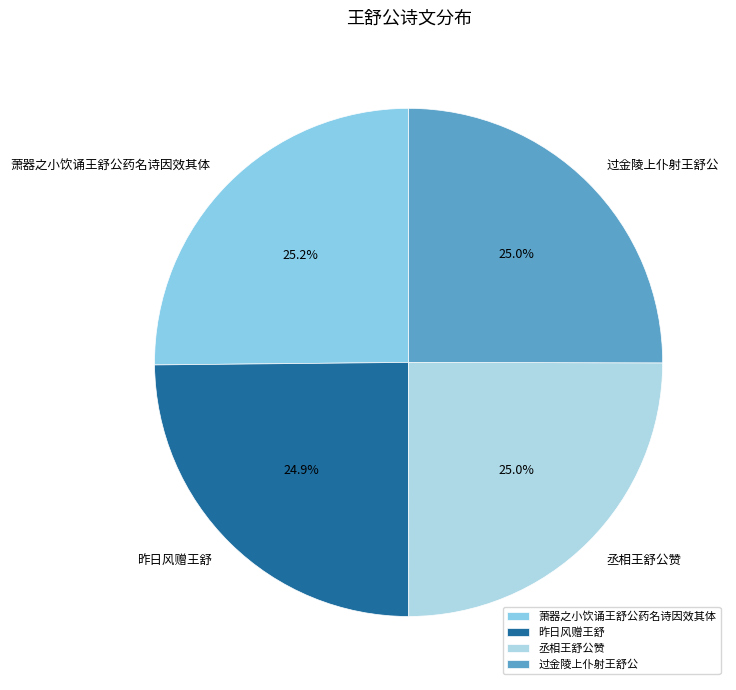

To the nearest percent, what is the combined percentage of 过金陵上仆射王舒公 and 昨日风赠王舒?

50%